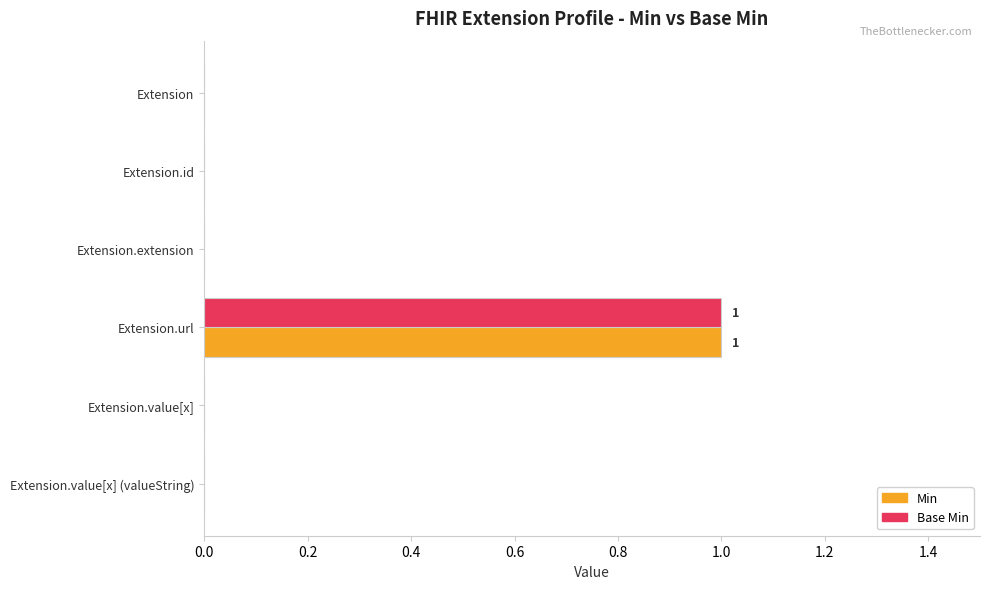

Which category has the highest value across all series?

Extension.url